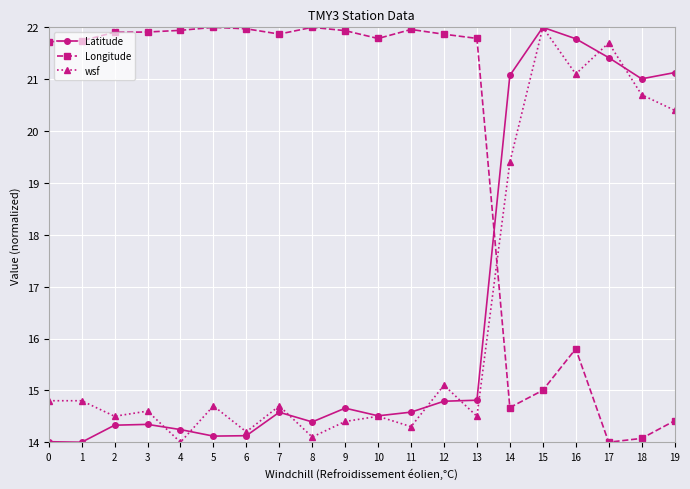

What is the difference between the Latitude values at 16 and 5?

7.7